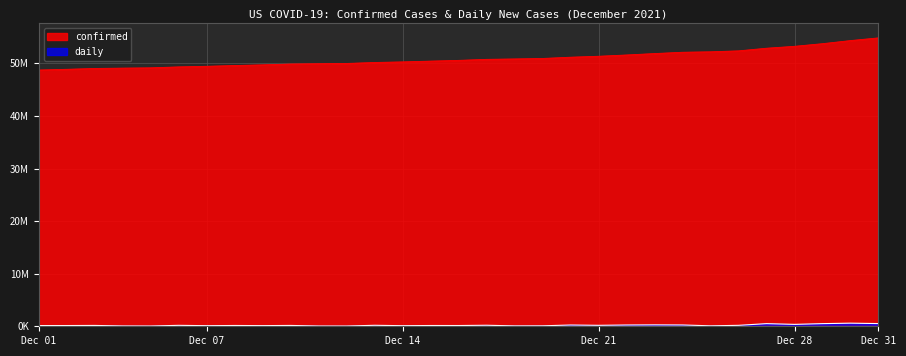

Is the value of daily at 2021-12-20 greater than the value of confirmed at 2021-12-10?

No